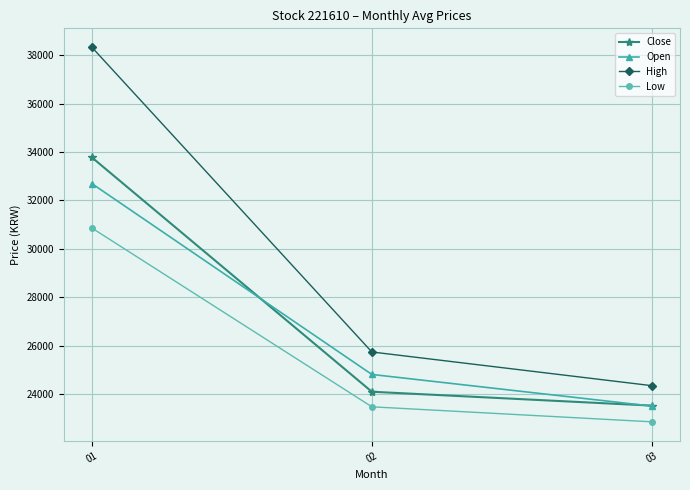

List the labels in order of Low value, largest first.

01, 02, 03